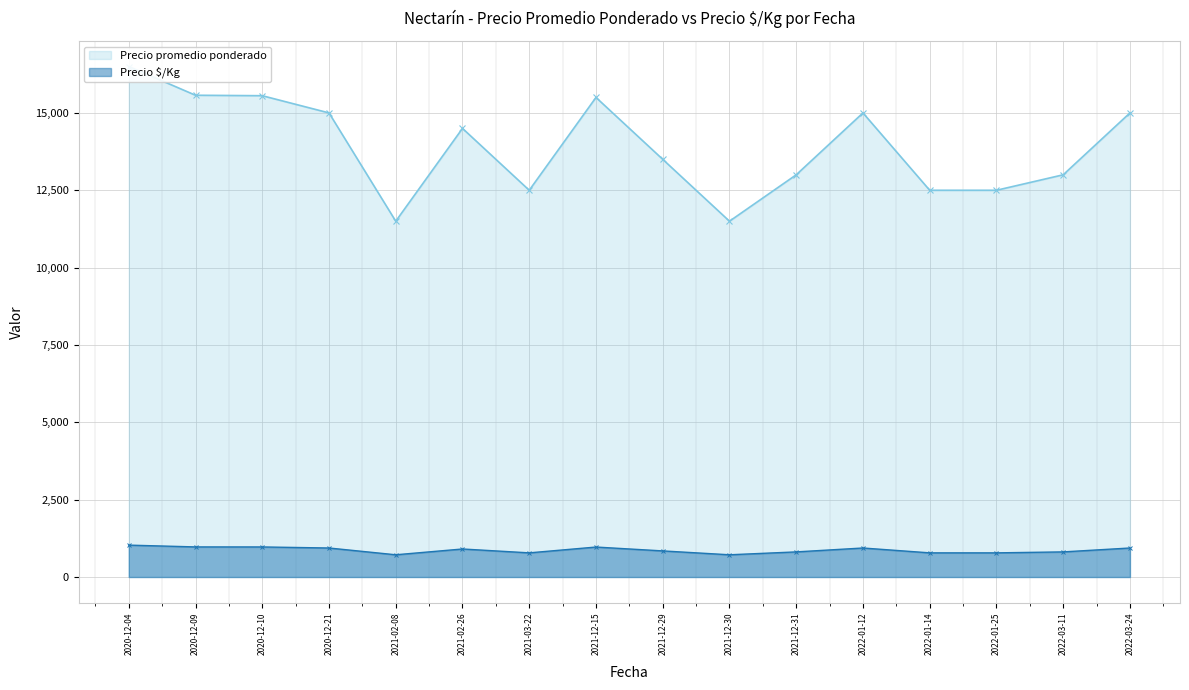

Which series has the largest total across all categories?

Precio promedio ponderado